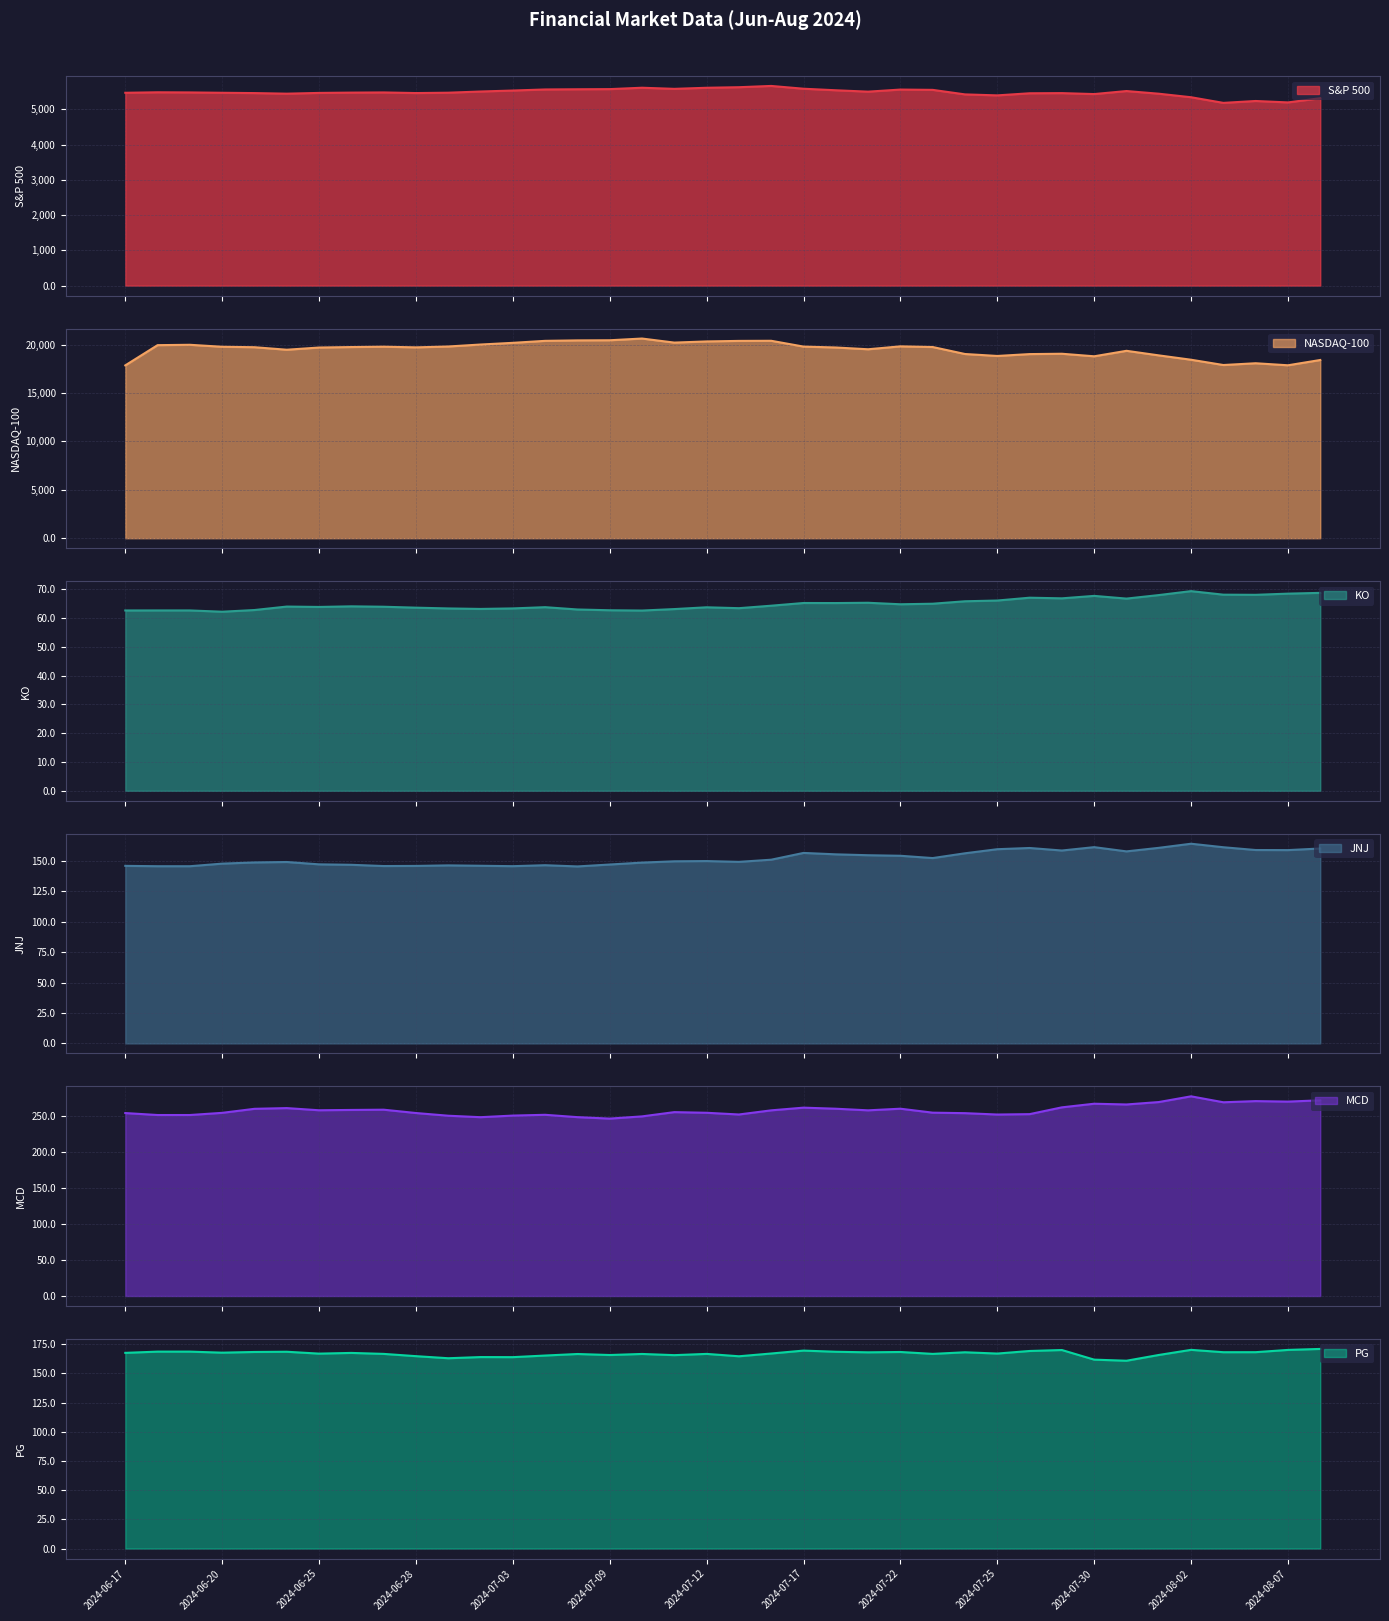

Reading left to right, what are all the values shown in this chart?

S&P 500: 5473.2	5487.0	5483.0	5473.2	5464.6	5447.9	5469.3	5477.9	5482.9	5465.2	5475.2	5509.0	5537.0	5567.2	5572.9	5577.0	5616.4	5584.6	5615.3	5631.2	5667.2	5588.3	5544.3	5505.0	5564.4	5555.8	5427.1	5399.2	5459.1	5463.6	5436.4	5522.3	5446.7	5346.6	5186.3	5240.0	5199.5	5319.3
NASDAQ-100: 17857.0	19947.2	19984.2	19781.1	19734.1	19474.6	19701.1	19751.0	19789.0	19718.7	19809.0	20011.9	20186.6	20392.0	20439.5	20453.0	20631.0	20211.4	20331.5	20386.9	20398.6	19799.1	19705.1	19522.6	19822.9	19754.3	19032.4	18830.6	19023.7	19059.5	18796.3	19362.4	18890.4	18440.8	17895.2	18077.9	17867.4	18413.8
KO: 62.6	62.6	62.6	62.2	62.8	64.0	63.8	64.0	63.9	63.6	63.3	63.1	63.3	63.8	63.0	62.7	62.6	63.1	63.7	63.4	64.3	65.2	65.2	65.3	64.8	65.0	65.8	66.1	67.0	66.8	67.7	66.7	68.0	69.3	68.1	68.0	68.5	68.7
JNJ: 145.9	145.7	145.7	147.8	148.8	149.1	147.2	146.8	145.8	145.9	146.3	146.0	145.7	146.5	145.5	147.1	148.6	149.7	149.9	149.2	151.0	156.6	155.4	154.7	154.2	152.3	156.3	159.6	160.6	158.6	161.3	157.8	160.8	164.1	161.2	159.0	158.9	160.2
MCD: 253.5	250.8	250.8	253.8	259.4	260.4	257.4	257.8	258.2	253.6	249.8	247.8	250.0	251.1	247.8	245.8	248.9	254.8	253.9	251.5	257.3	261.0	259.5	257.3	259.5	254.1	253.4	251.5	252.0	261.4	266.4	265.4	268.8	276.7	268.4	270.1	269.4	271.2
PG: 167.5	168.6	168.6	167.7	168.3	168.4	166.8	167.4	166.6	164.7	162.9	163.9	163.8	165.2	166.5	165.7	166.6	165.5	166.6	164.6	166.9	169.4	168.4	168.0	168.2	166.6	168.0	166.9	169.1	169.9	161.7	160.8	165.7	170.1	168.1	168.1	170.0	170.9